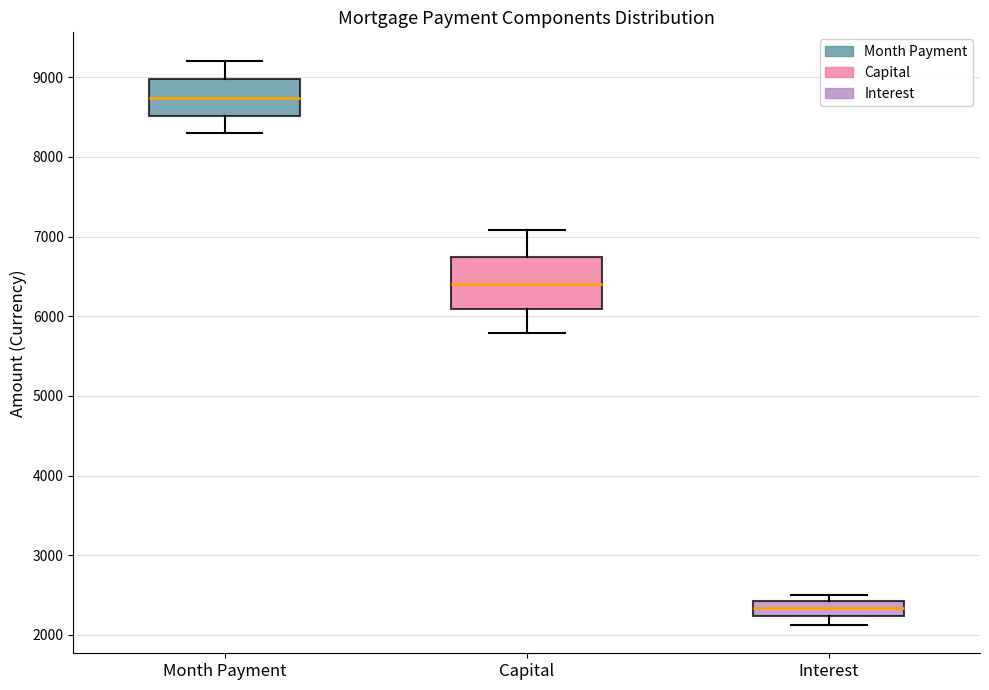

Reading left to right, transcribe this box plot: for each box, give where its median line is, the range the box spans, and where its two whiskers end, as read against the y-axis. The values are not printed on the chart, so give them approximately, as read against the axis.

Month Payment: median 8700, box 8500 to 9000, whiskers 8300 to 9200
Capital: median 6400, box 6100 to 6700, whiskers 5800 to 7100
Interest: median 2300, box 2200 to 2400, whiskers 2100 to 2500